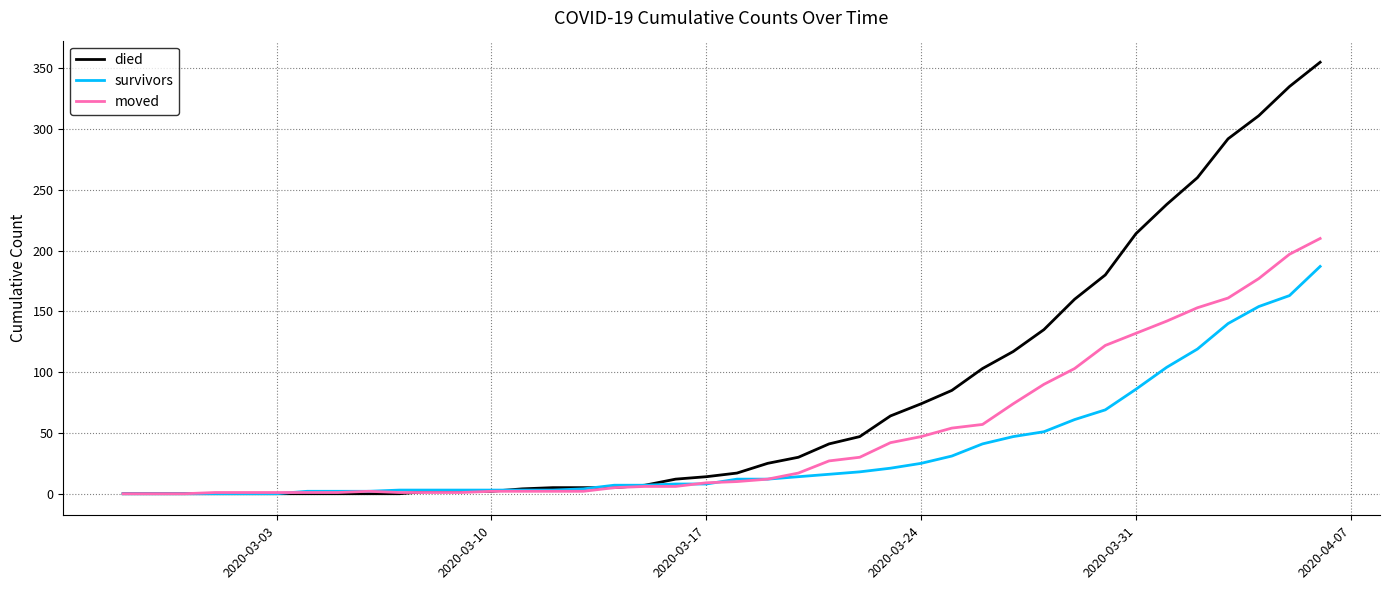

Rank the series by their average value, from lowest to highest.

survivors, moved, died